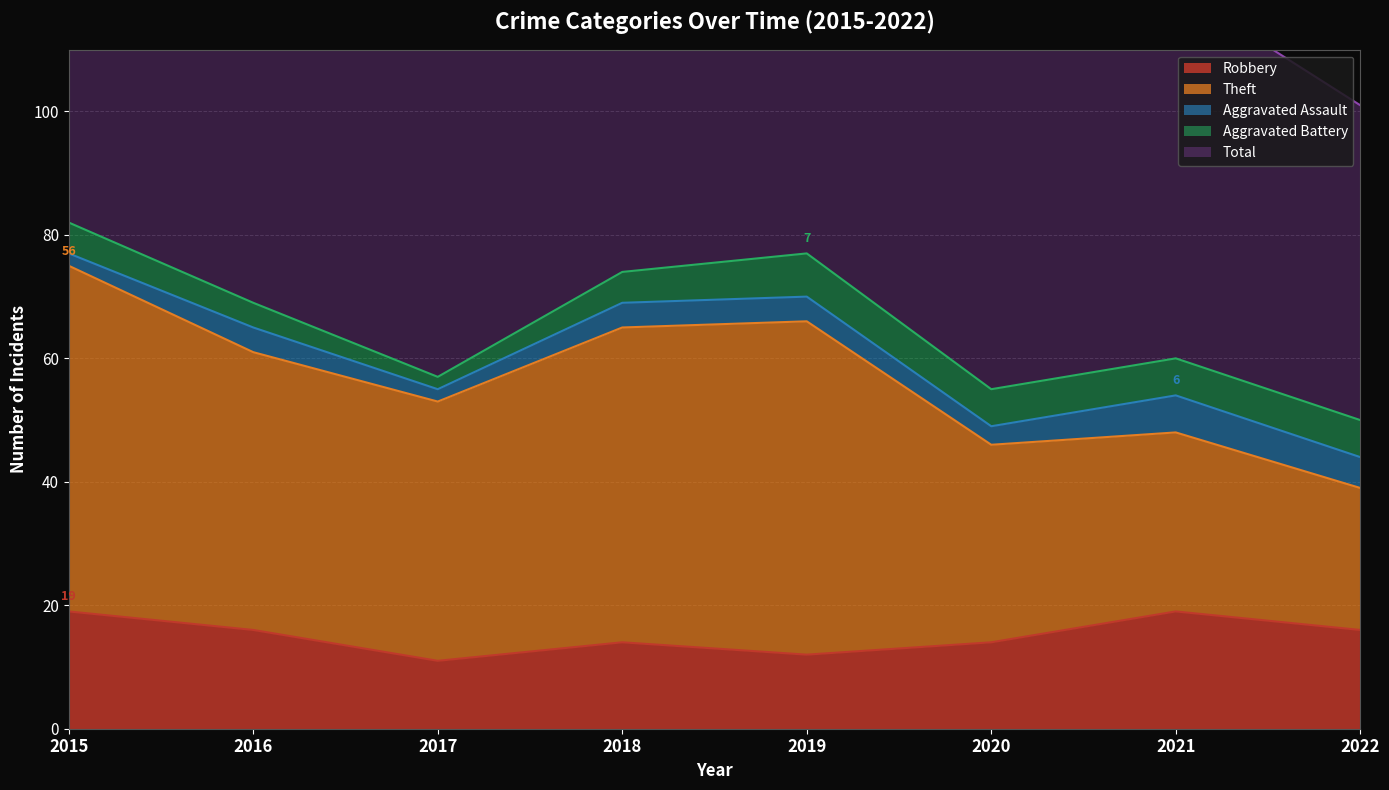

Which has a higher value, 2016 or 2015?

2015